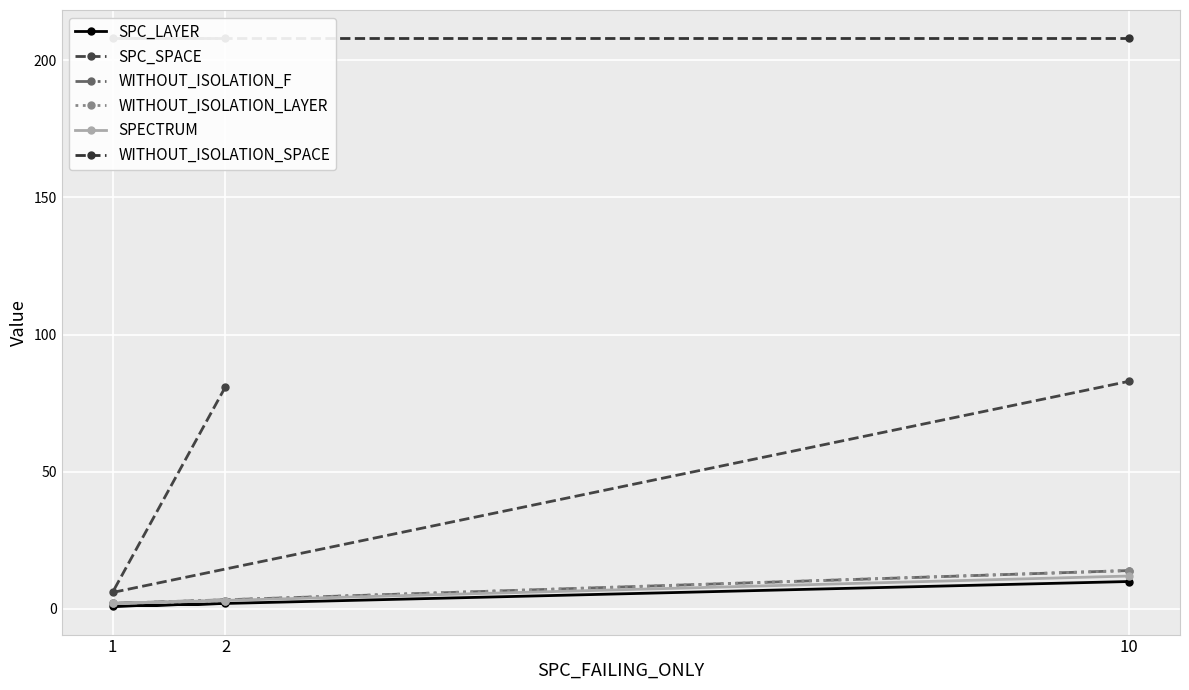

Rank the series at 2 from lowest to highest value.

SPC_LAYER, WITHOUT_ISOLATION_F, WITHOUT_ISOLATION_LAYER, SPECTRUM, SPC_SPACE, WITHOUT_ISOLATION_SPACE